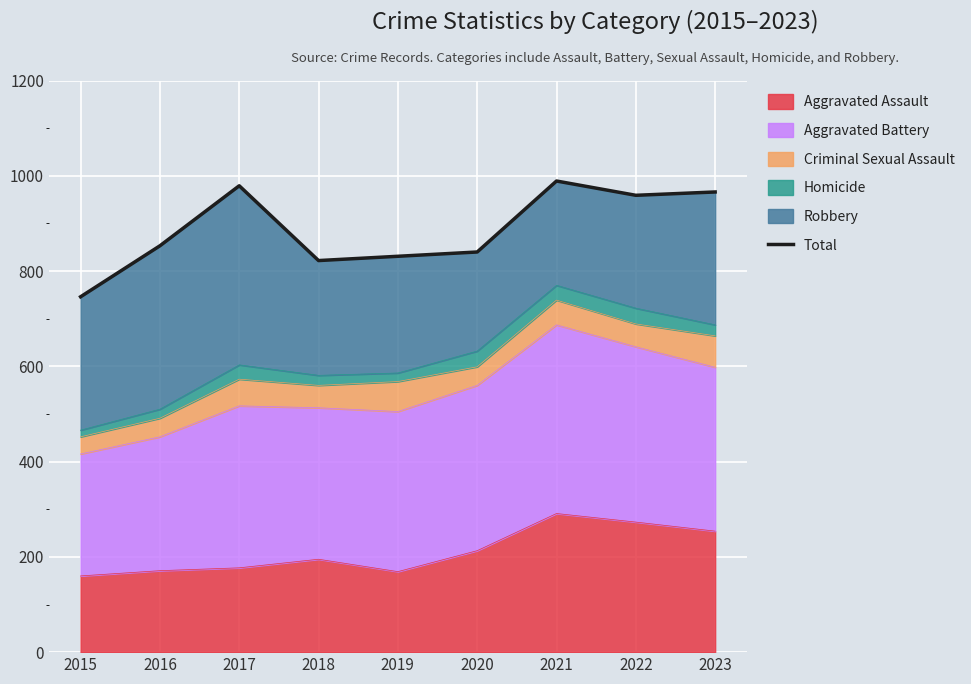

List the labels in order of value, largest first.

2021, 2017, 2023, 2022, 2016, 2020, 2019, 2018, 2015